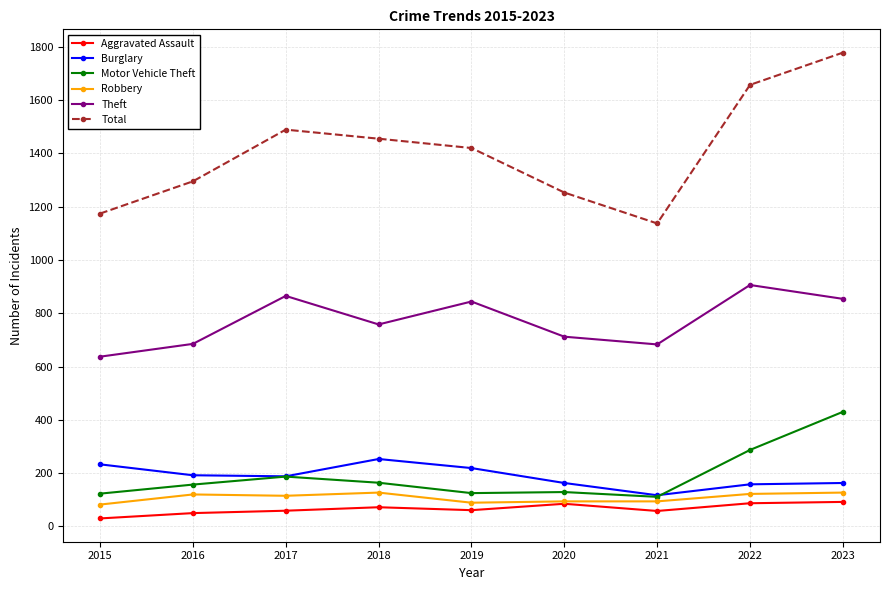

What is the value of the Motor Vehicle Theft point at the 9th from the left?

430